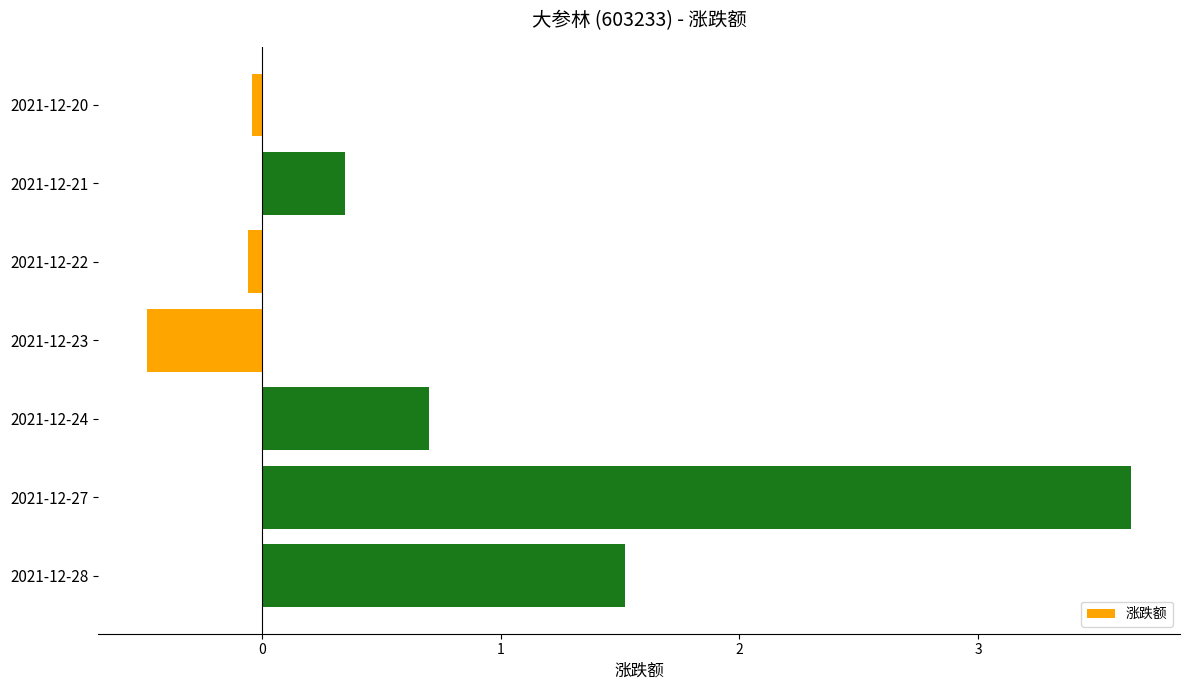

What is the difference between the second highest and second lowest values?

1.6